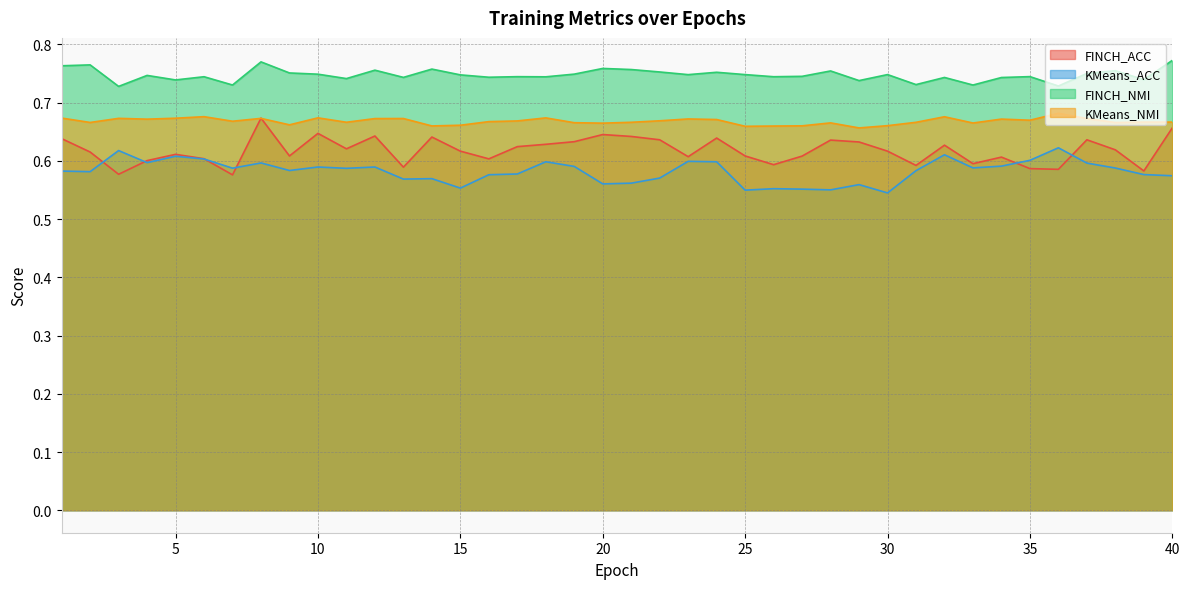

How many series are shown in this chart?

4